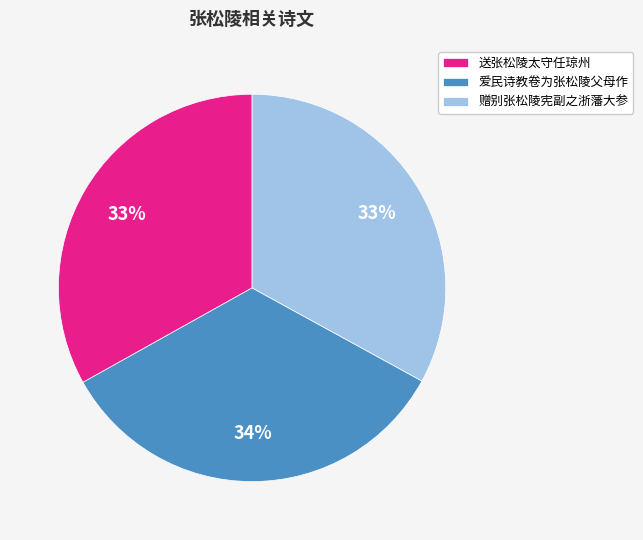

What is the ratio of the value at 赠别张松陵宪副之浙藩大参 to the value at 送张松陵太守任琼州?

1.0